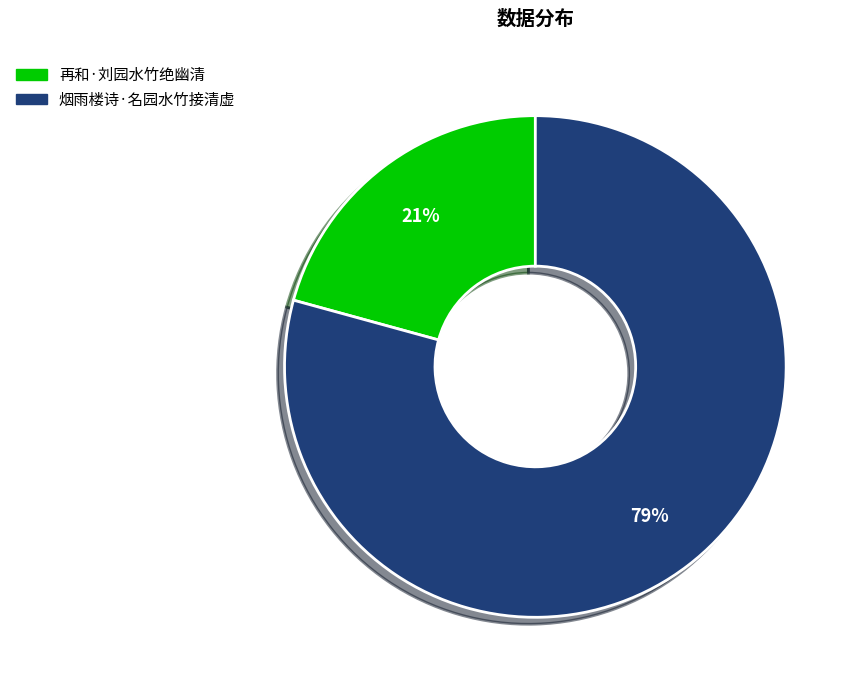

To the nearest percent, what is the combined percentage of 烟雨楼诗·名园水竹接清虚 and 再和·刘园水竹绝幽清?

100%